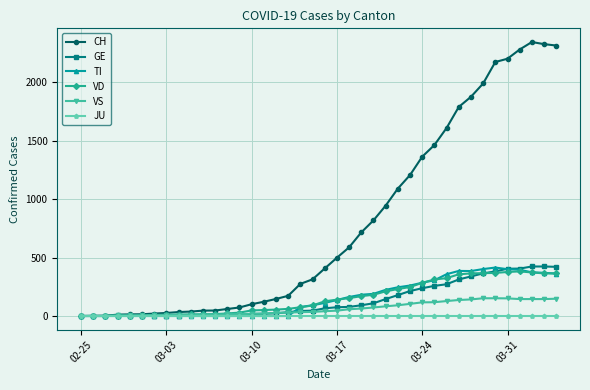

What is the difference between the maximum and minimum values in the VD series?

382